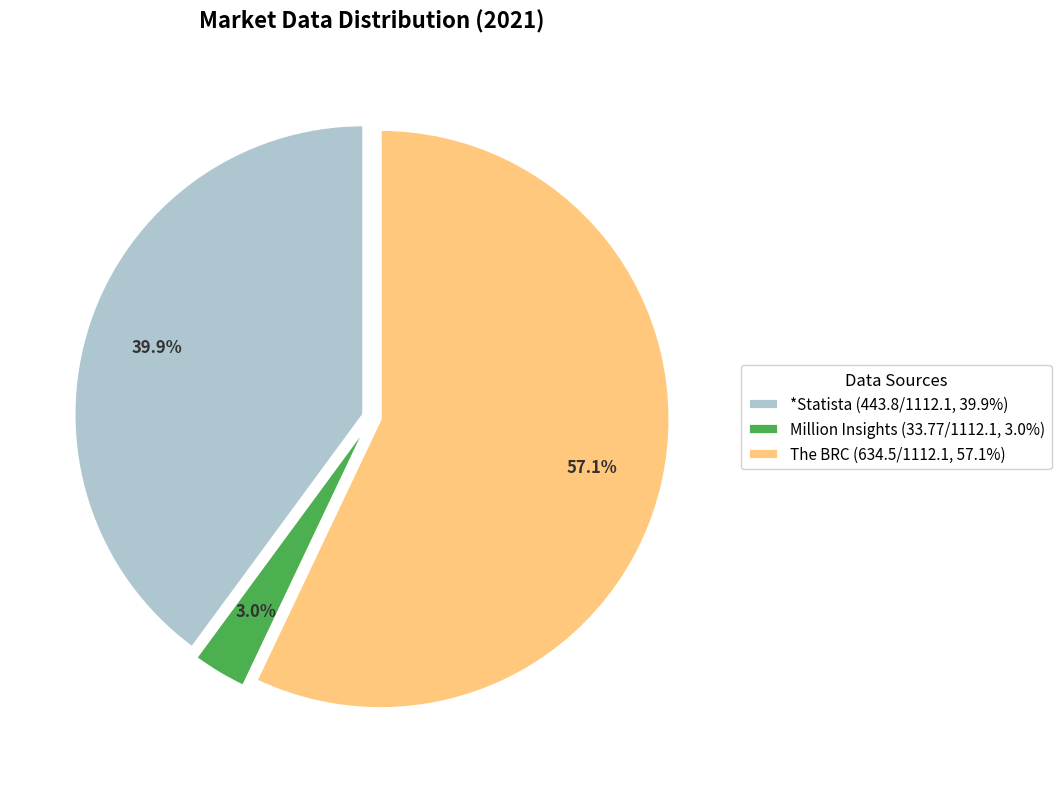

Which has a higher value, The BRC (634.5/1112.1, 57.1%) or Million Insights (33.77/1112.1, 3.0%)?

The BRC (634.5/1112.1, 57.1%)